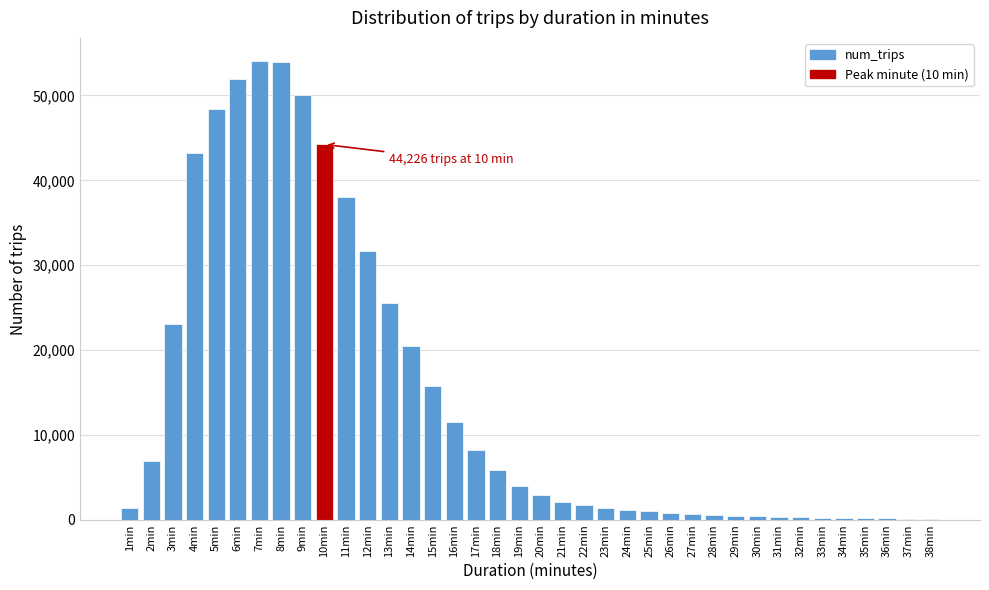

At which label is the value closest to 27114?

13min